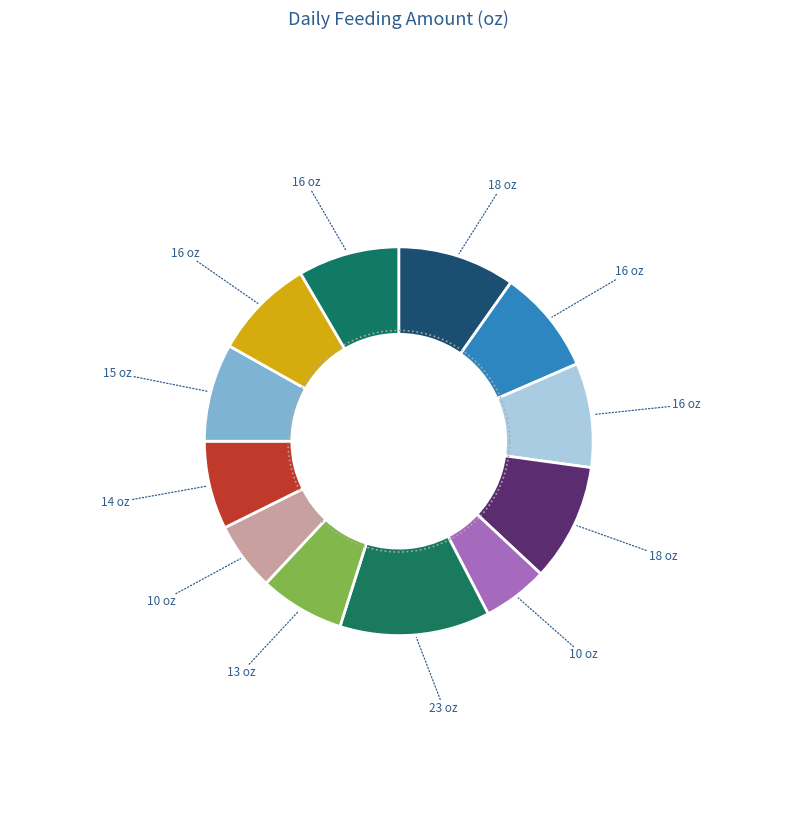

What percentage do Day 19 and Day 12 together represent?

8.7%